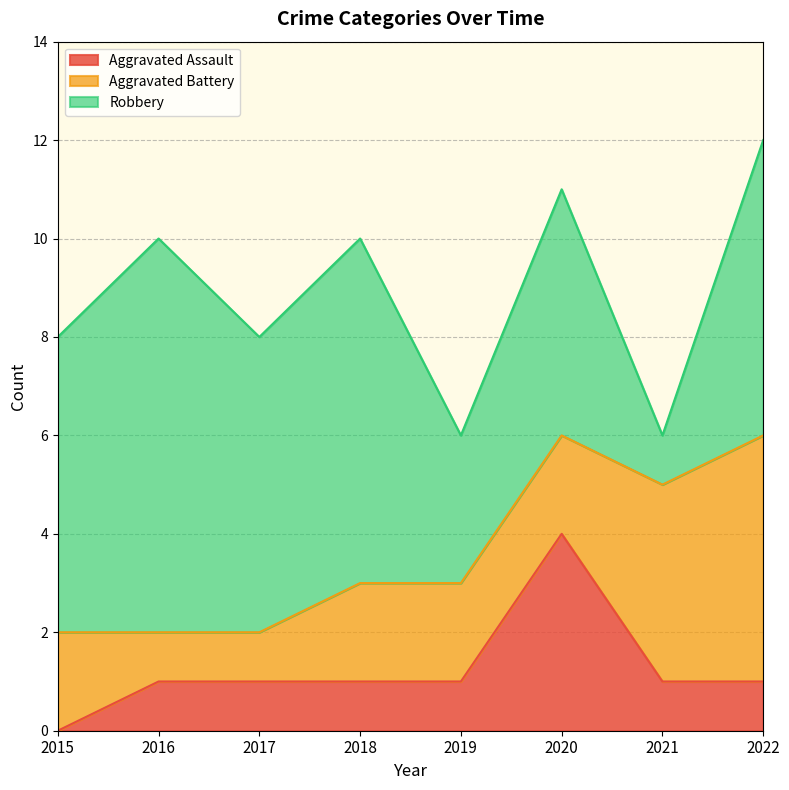

Reading left to right, transcribe all the data shown in this chart.

Aggravated Assault: 0	1	1	1	1	4	1	1
Aggravated Battery: 2	1	1	2	2	2	4	5
Robbery: 6	8	6	7	3	5	1	6